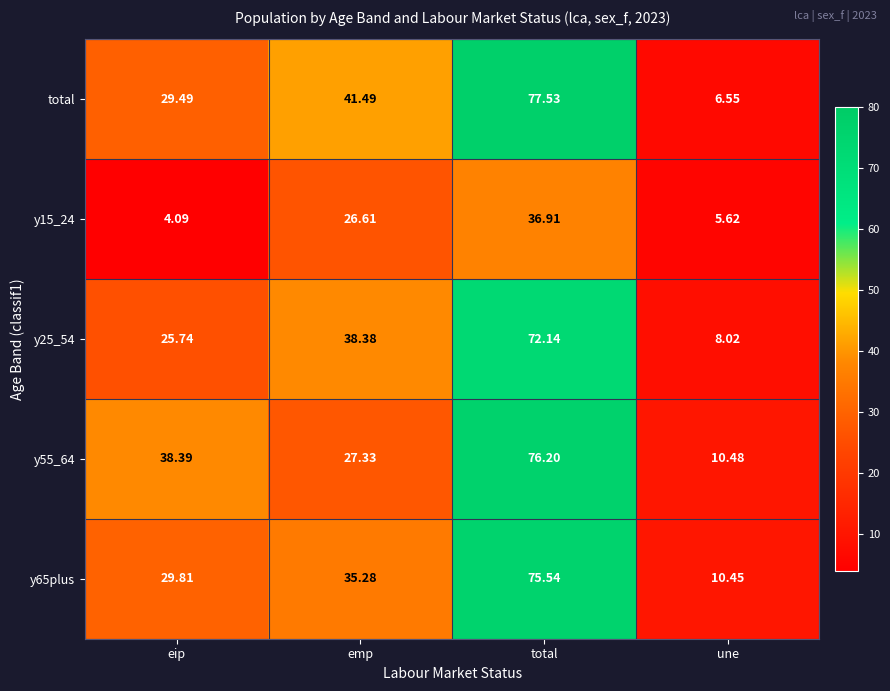

At which label is y65plus closest to 42?

emp